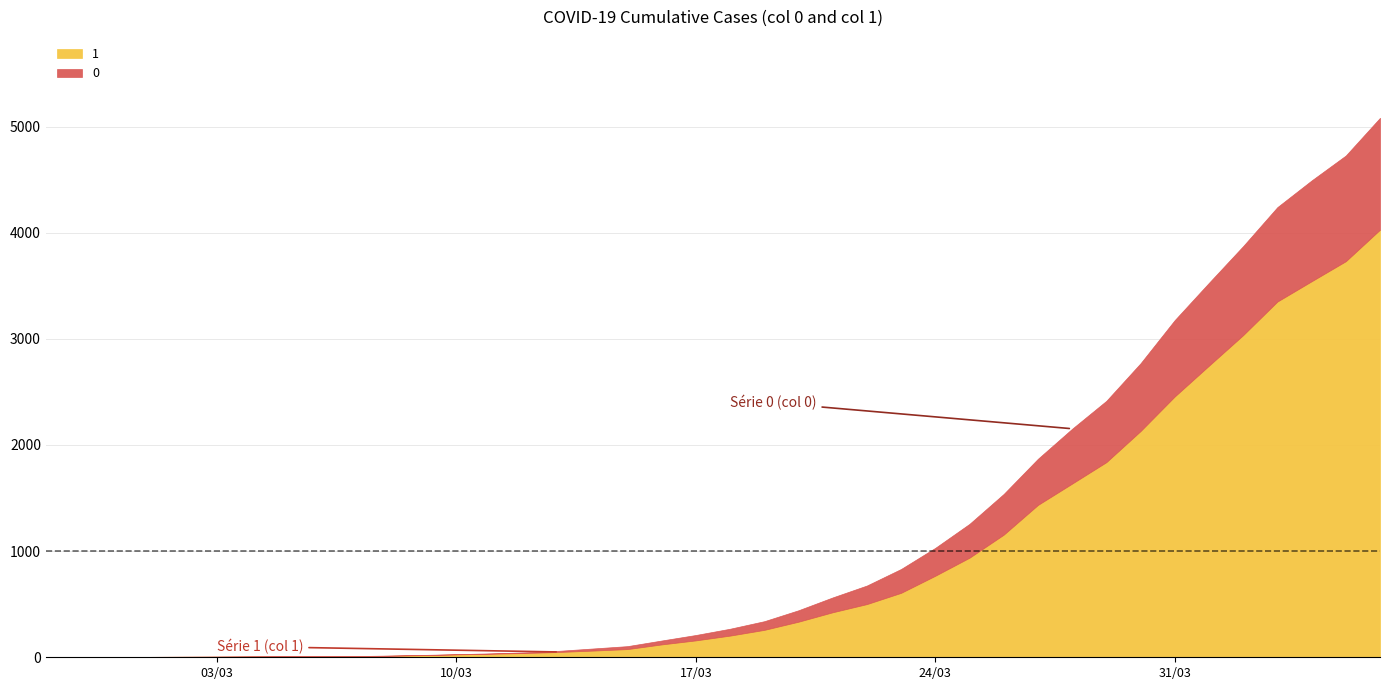

True or false: 0 and 1 cross at least once.

False